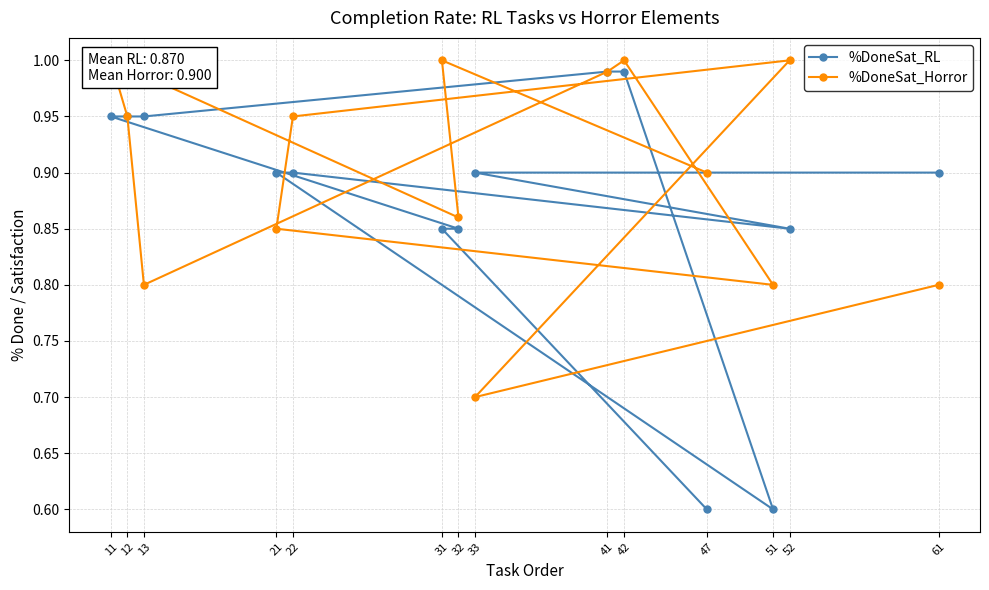

At which label is %DoneSat_RL closest to 0?

47